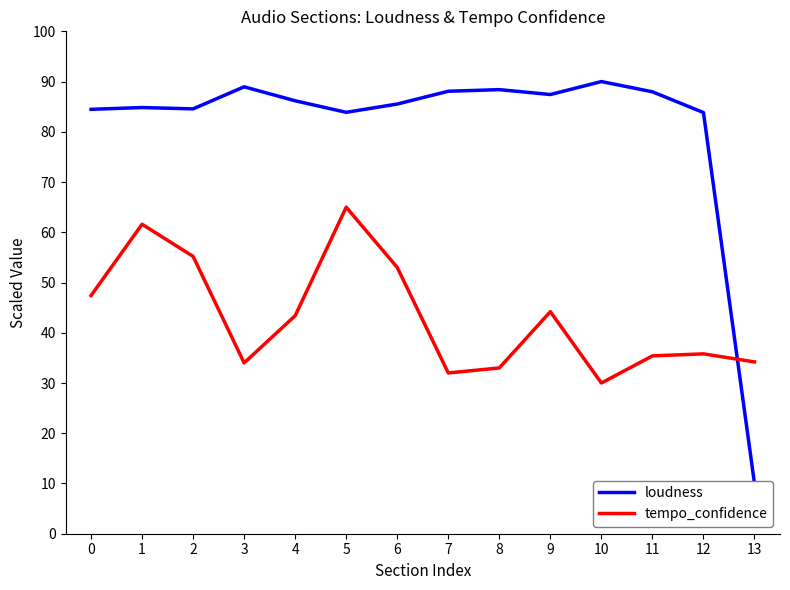

Which has a higher value, 4 or 13?

4